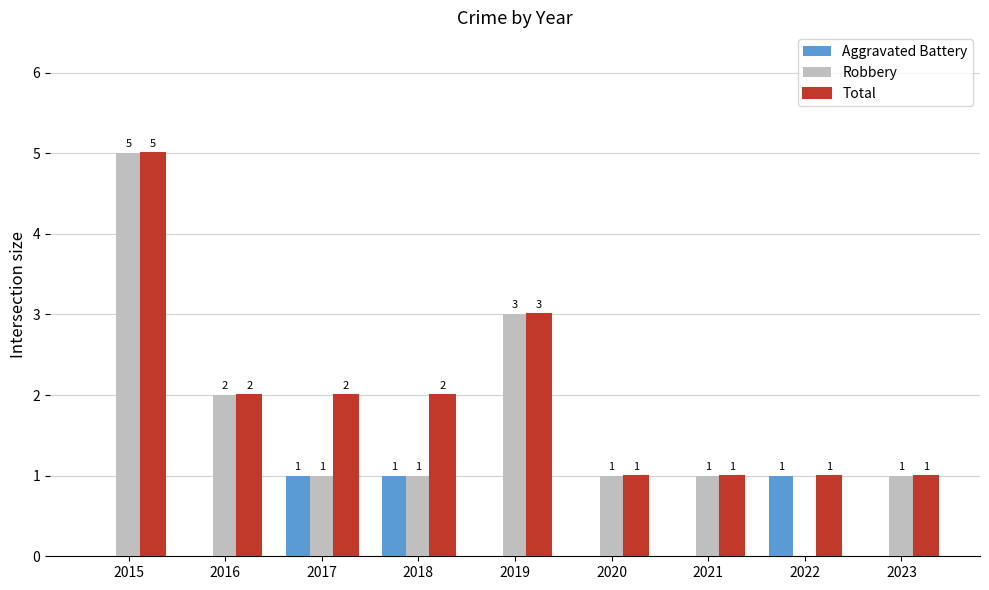

What value does the Robbery series have at 2015?

5